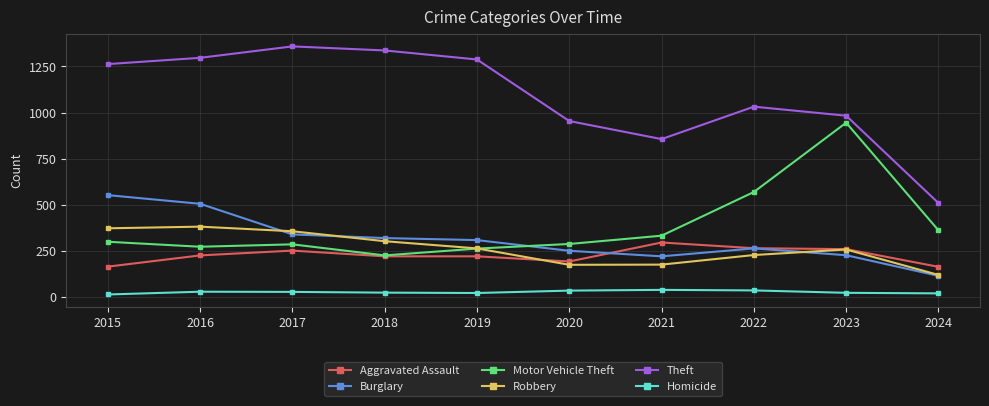

At which label is Theft closest to 934?

2020